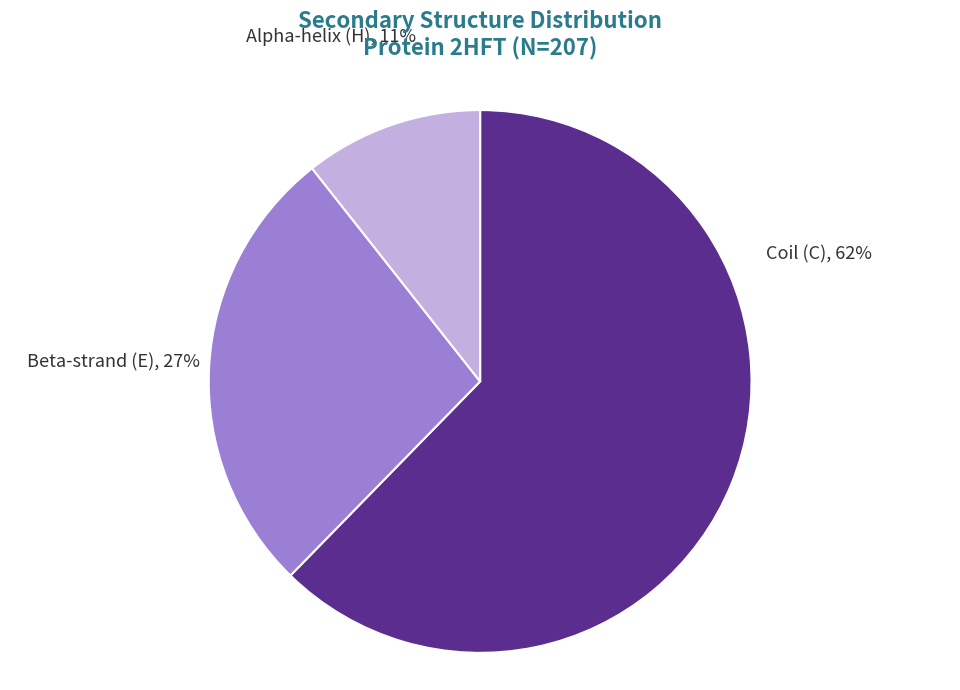

Which slice is the largest?

Coil (C)